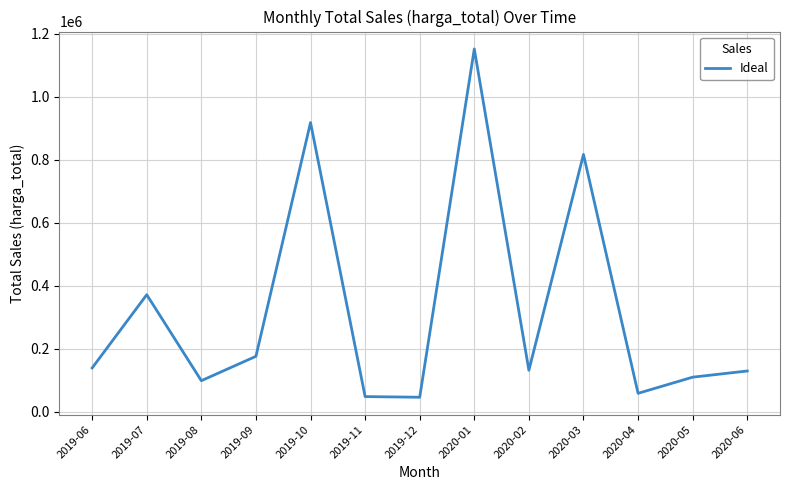

Which category has the highest value across all series?

2020-01